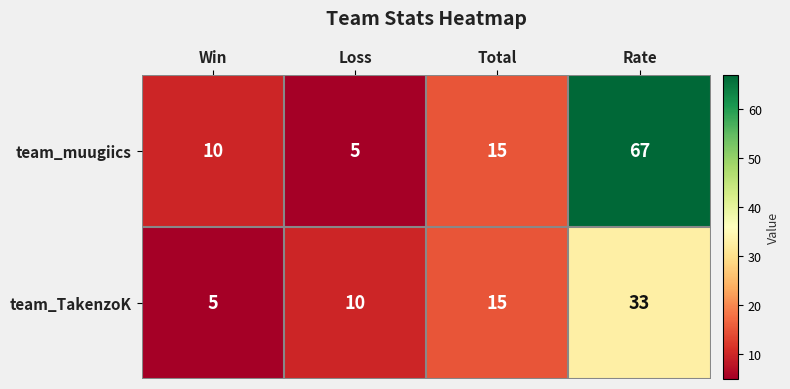

What is the highest value of the team_TakenzoK series?

33